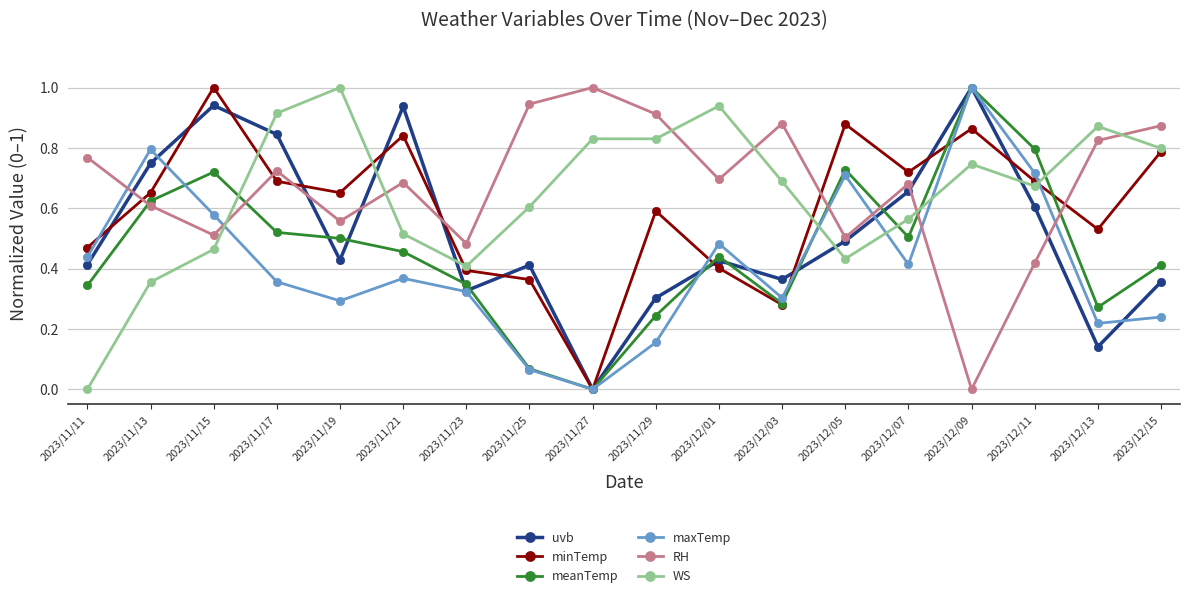

What position from the left is 2023/11/27?

9